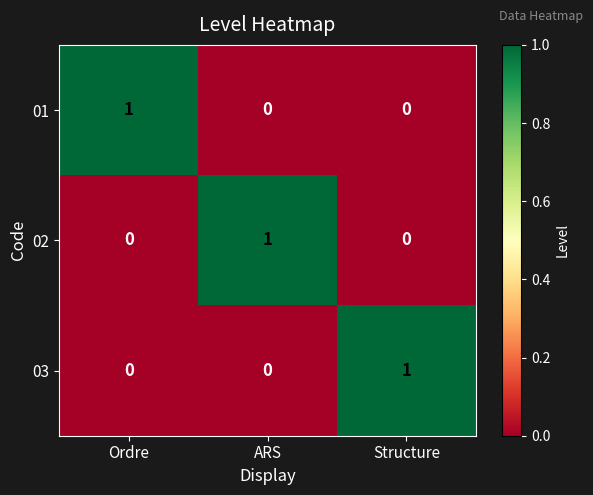

How many series are shown in this chart?

3